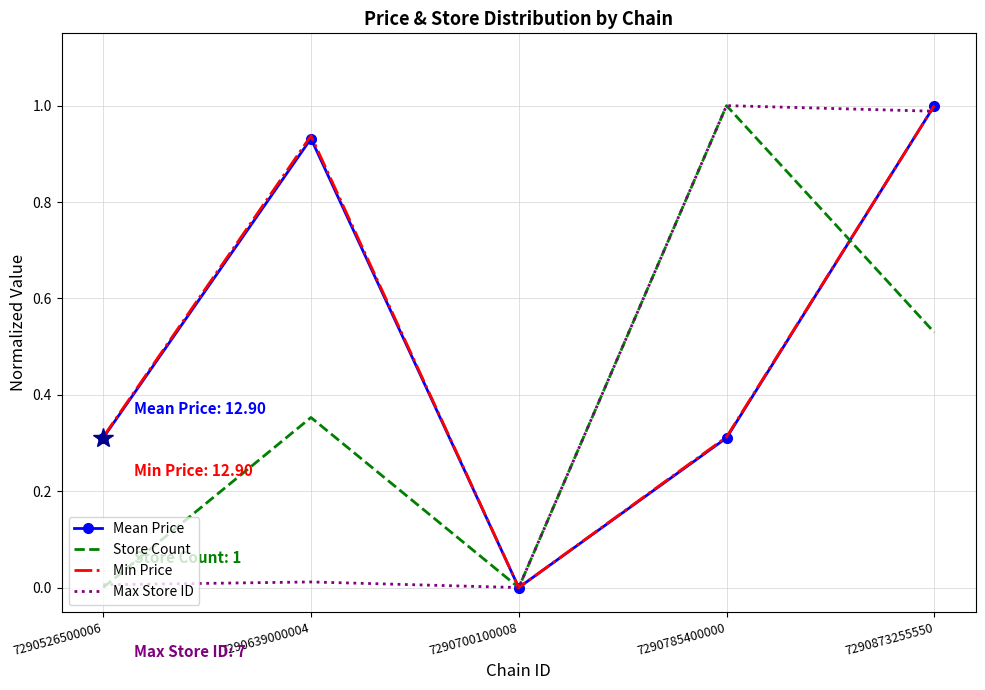

What is the difference between the second highest and second lowest values in the Max Store ID series?

1.0